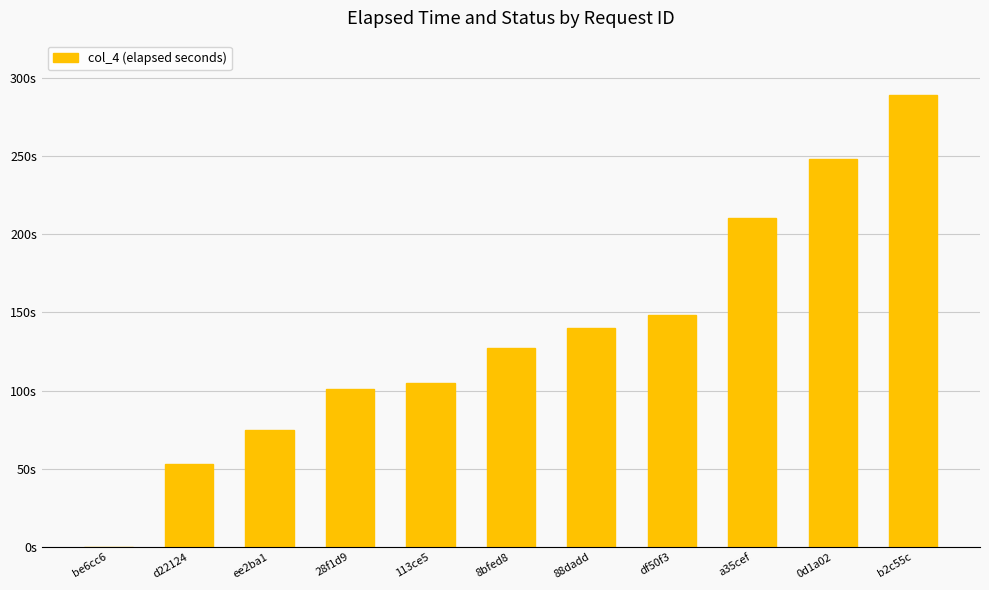

What position from the right is 0d1a02?

2